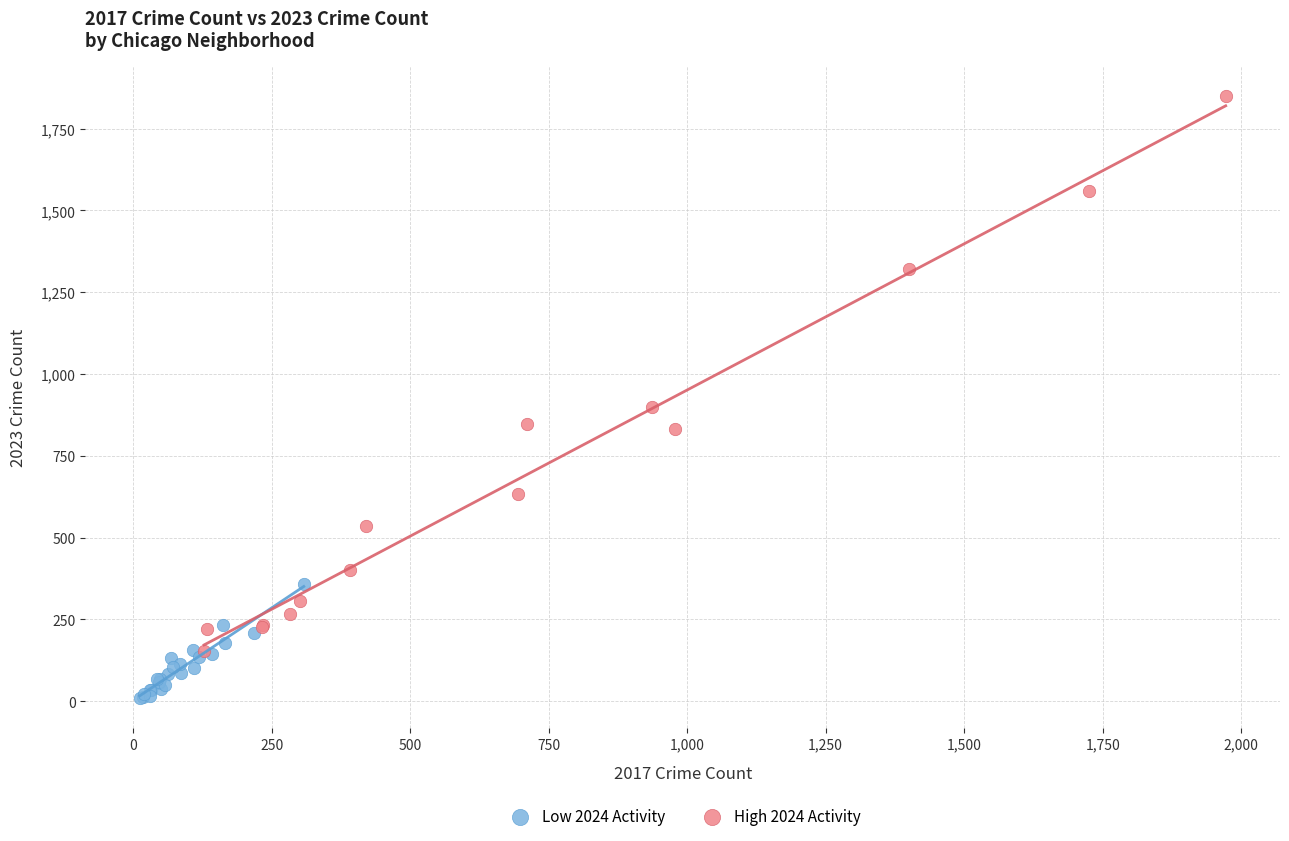

Which series contains the lowest Y value?

Low 2024 Activity